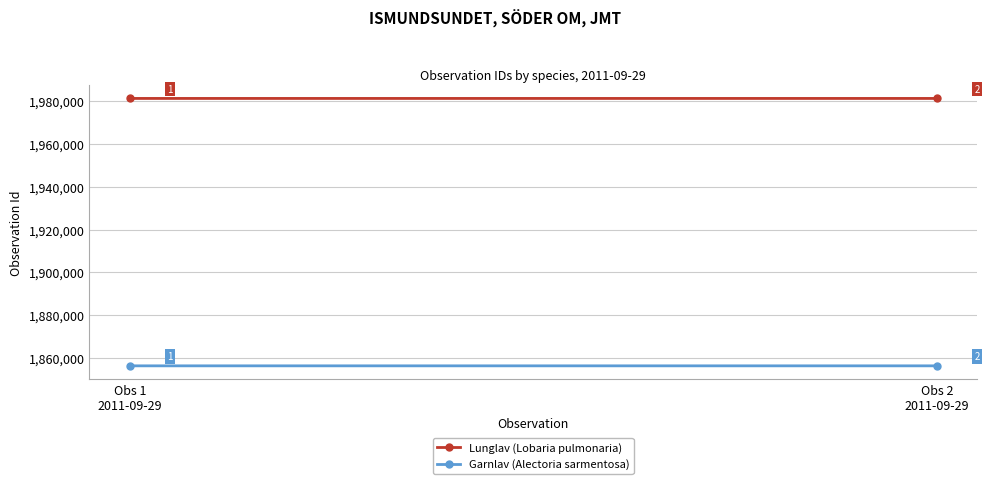

What is the sum of the Garnlav (Alectoria sarmentosa) values at Obs 2
2011-09-29 and Obs 1
2011-09-29?

3712591